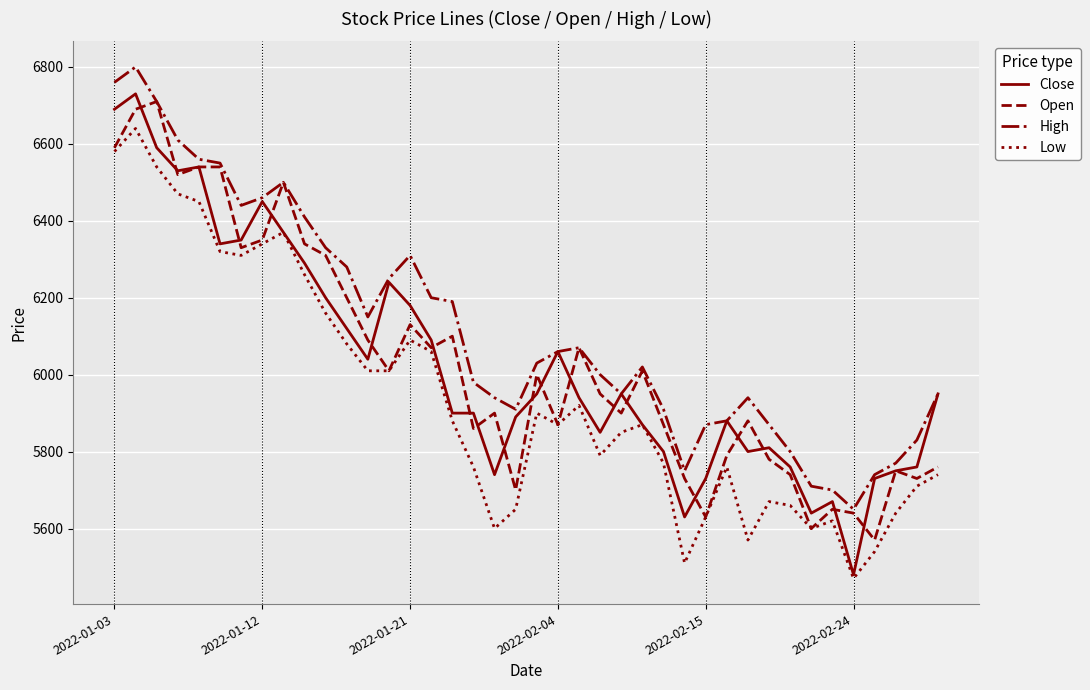

What is the difference between the second highest and minimum values in the Low series?

1110